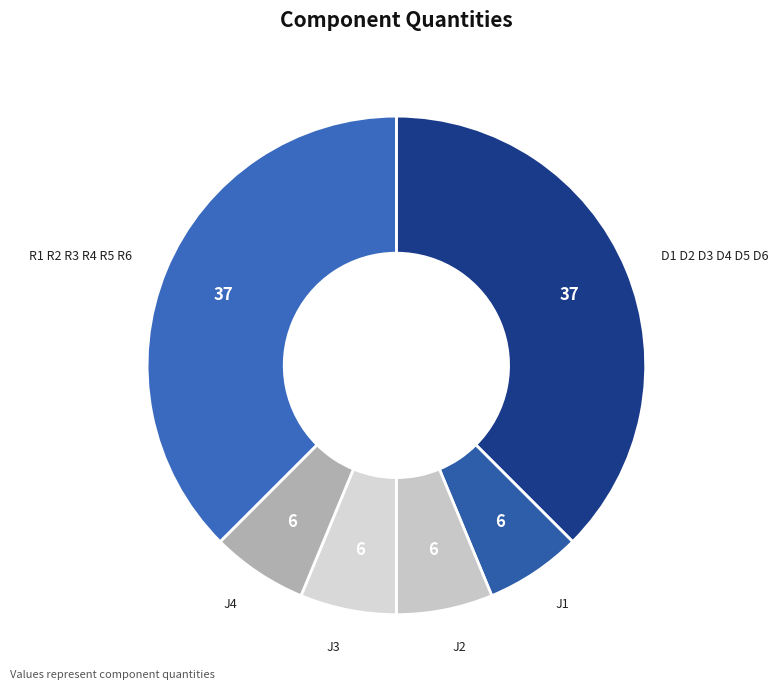

Is the sum of D1 D2 D3 D4 D5 D6 and J2 greater than half?

No